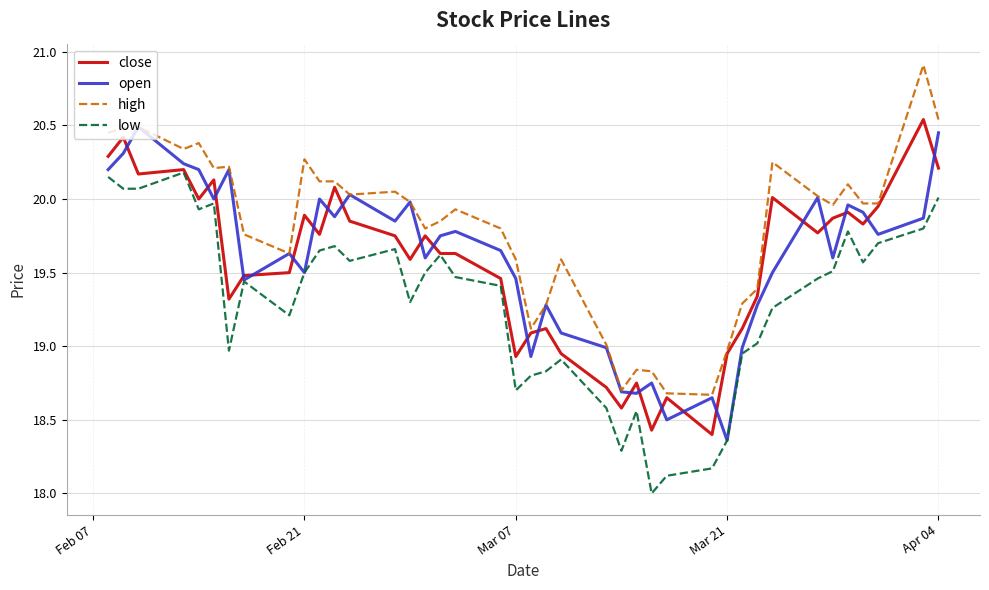

Which series has the largest total across all categories?

high